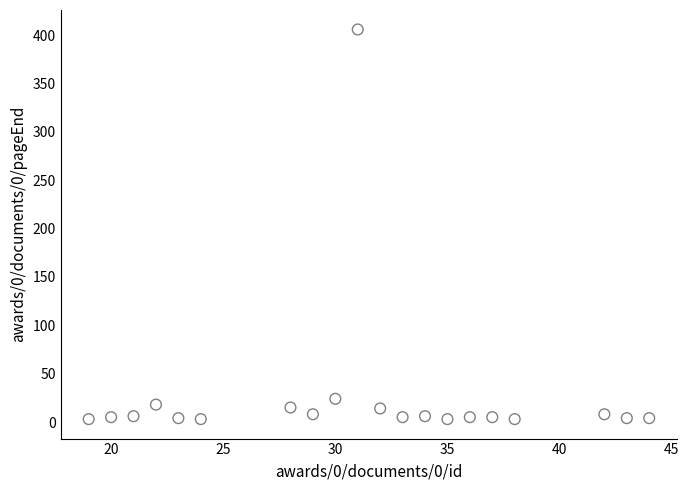

What Y value in the scatter plot is closest to 204?

24